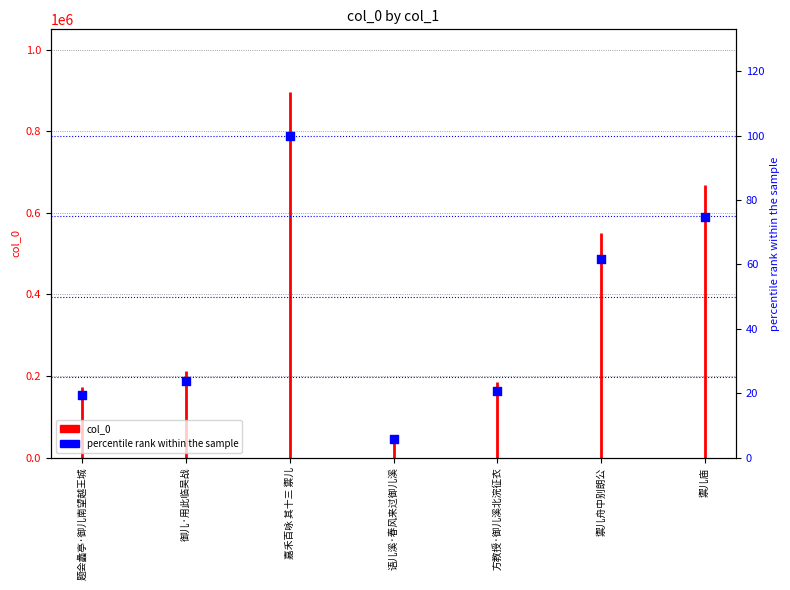

What is the ratio of the value at 禦儿舟中别朗公 to the value at 方教授·御儿溪北浣征衣?

3.0